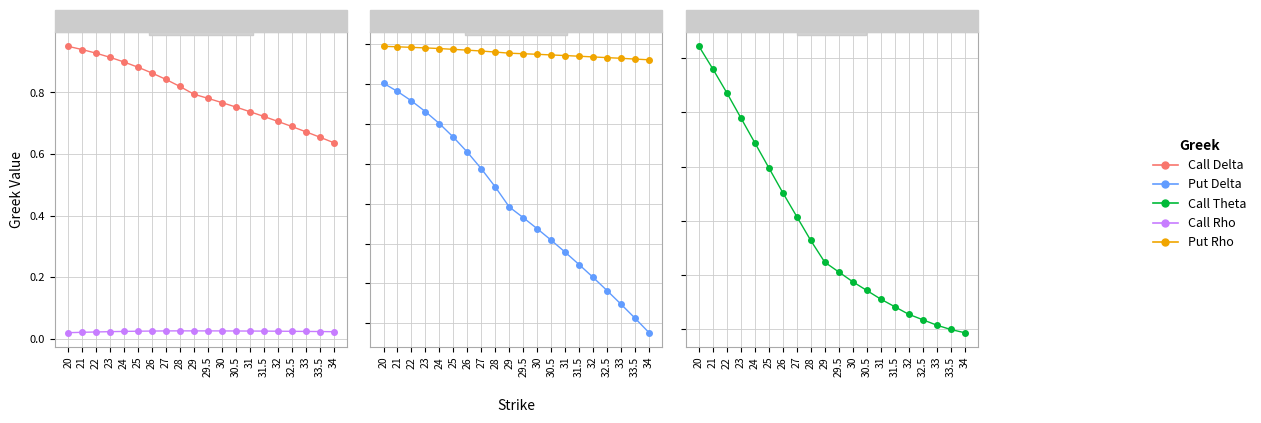

The value of Put Rho at 31.5 is -0.0. True or false?

False